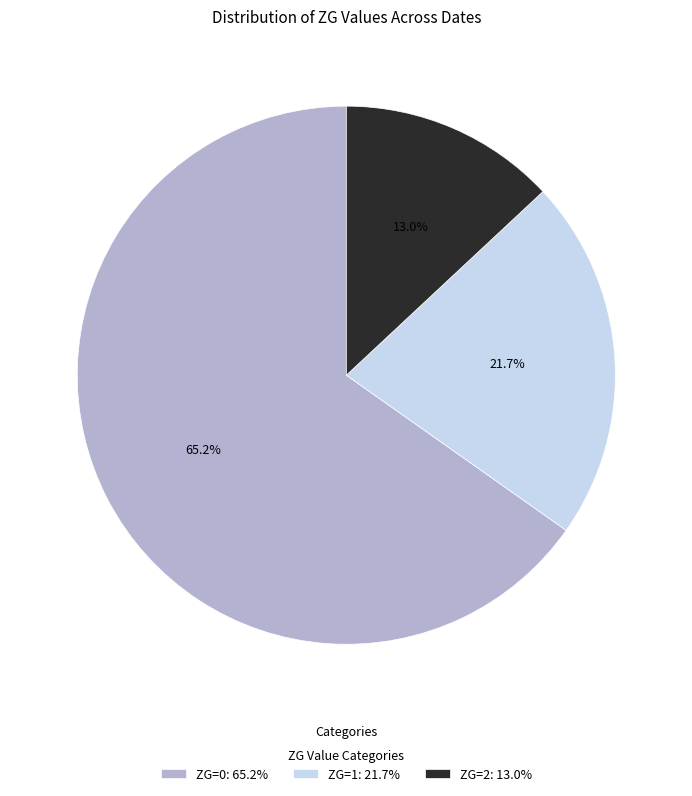

What is the largest slice in the pie chart?

ZG=0: 65.2%